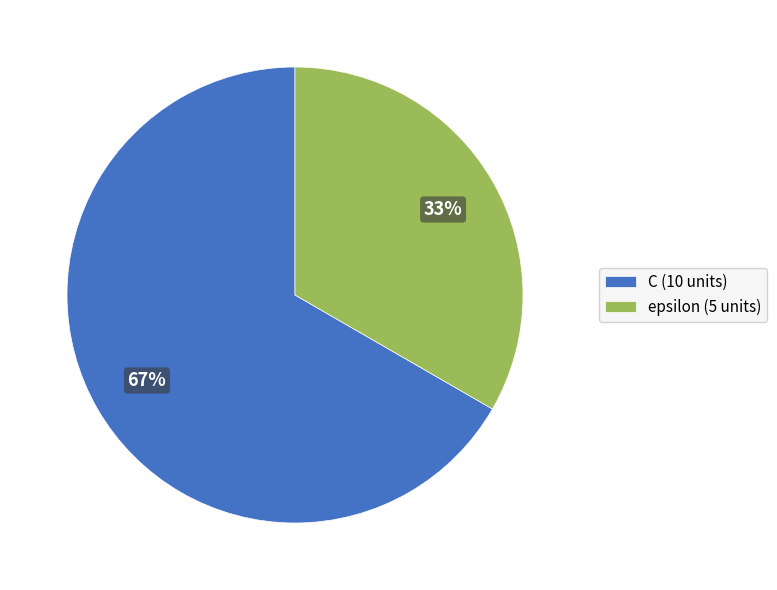

The C slice represents 80% of the pie. True or false?

False